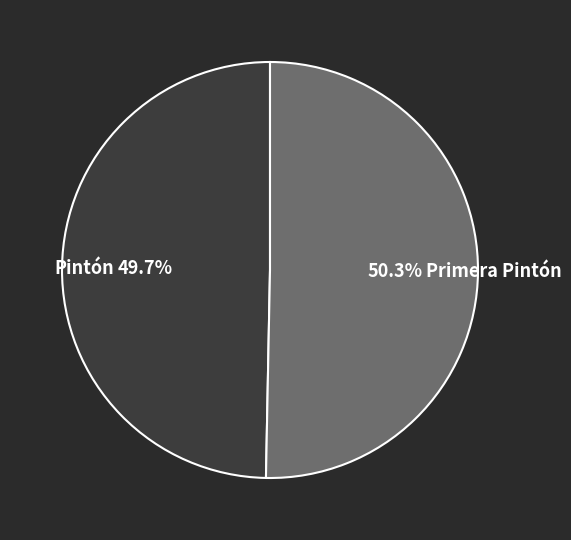

Between Pintón and Primera Pintón, which is larger?

Primera Pintón